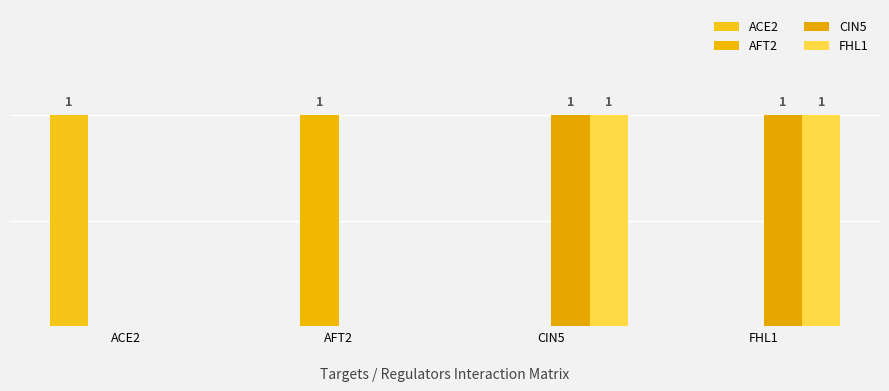

Which series has the widest spread of values?

ACE2